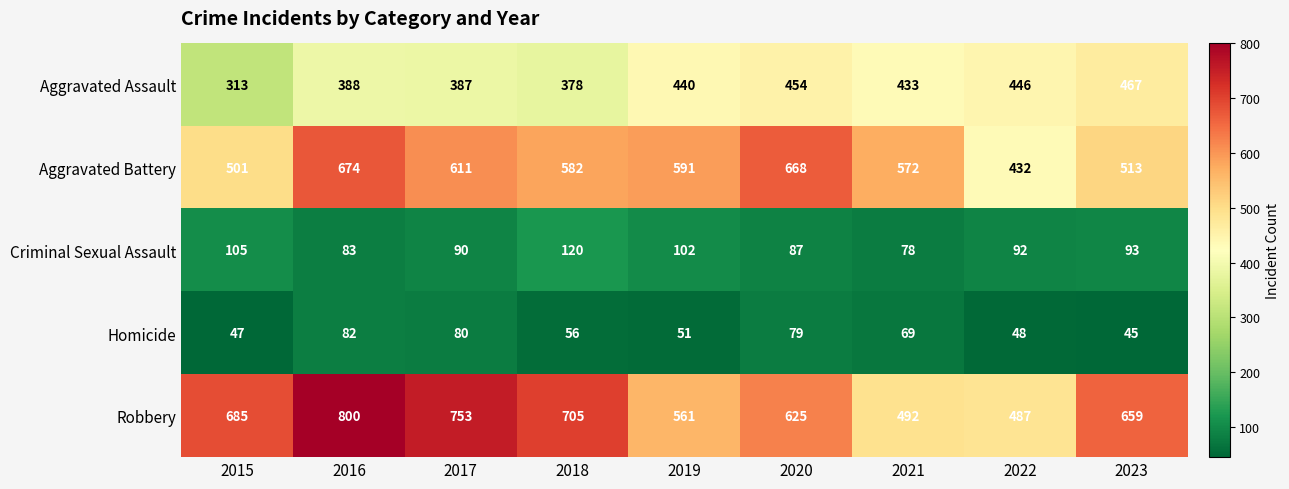

Is it true that Homicide equals 51 at 2019?

True